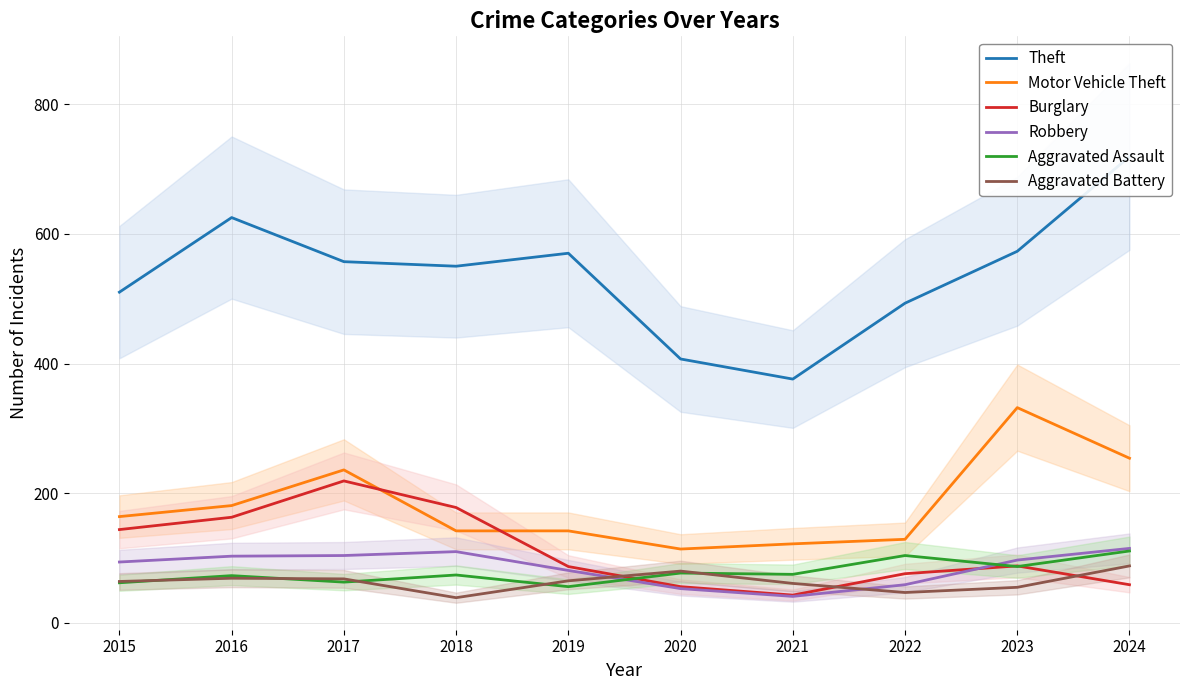

Which label corresponds to the largest value in the chart?

2024